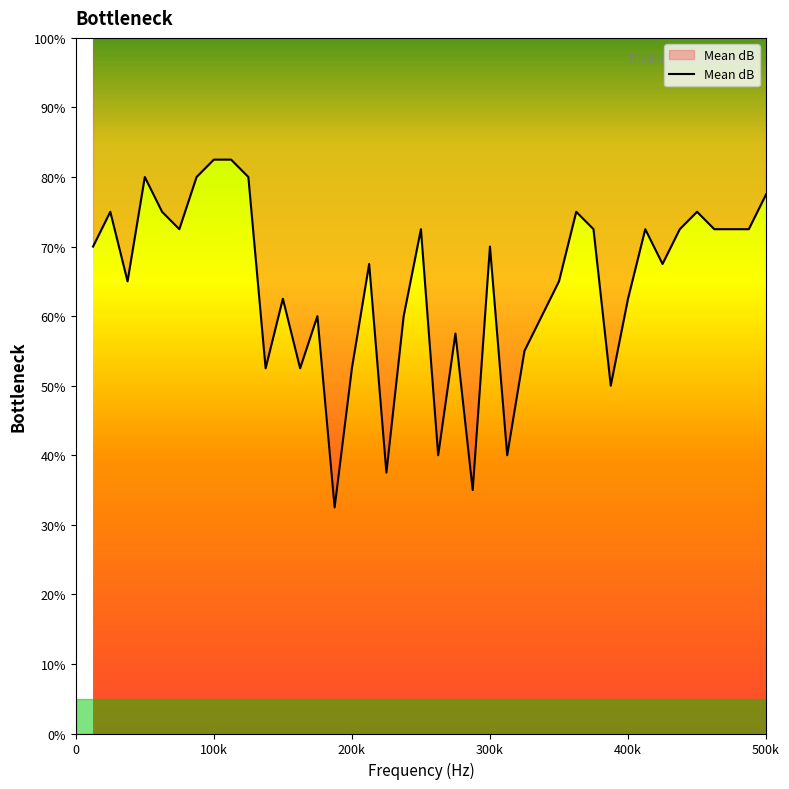

What is the difference between the maximum and minimum values?

50.0